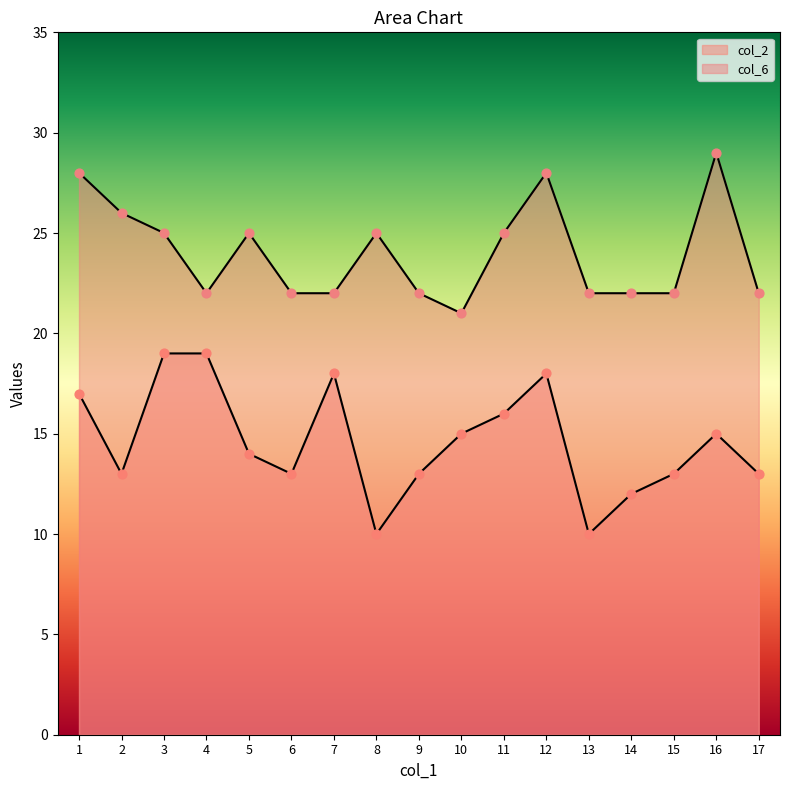

What is the total value across all series at 10?

36